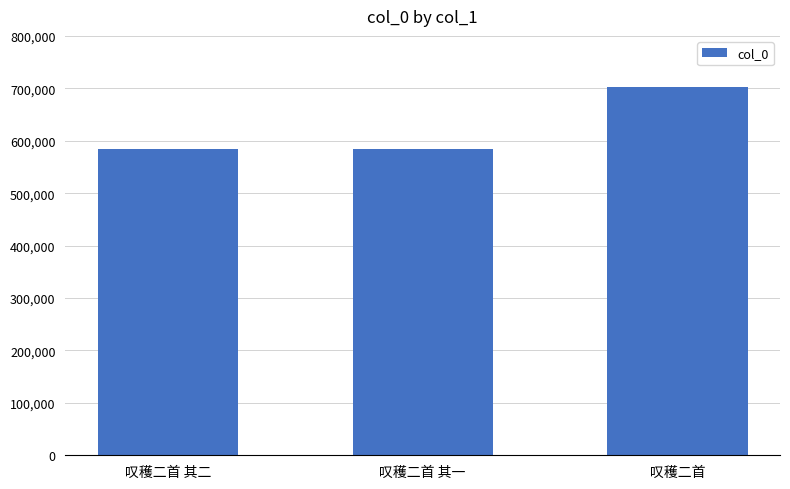

Where is the data nearest to the value 643213?

叹穫二首 其二